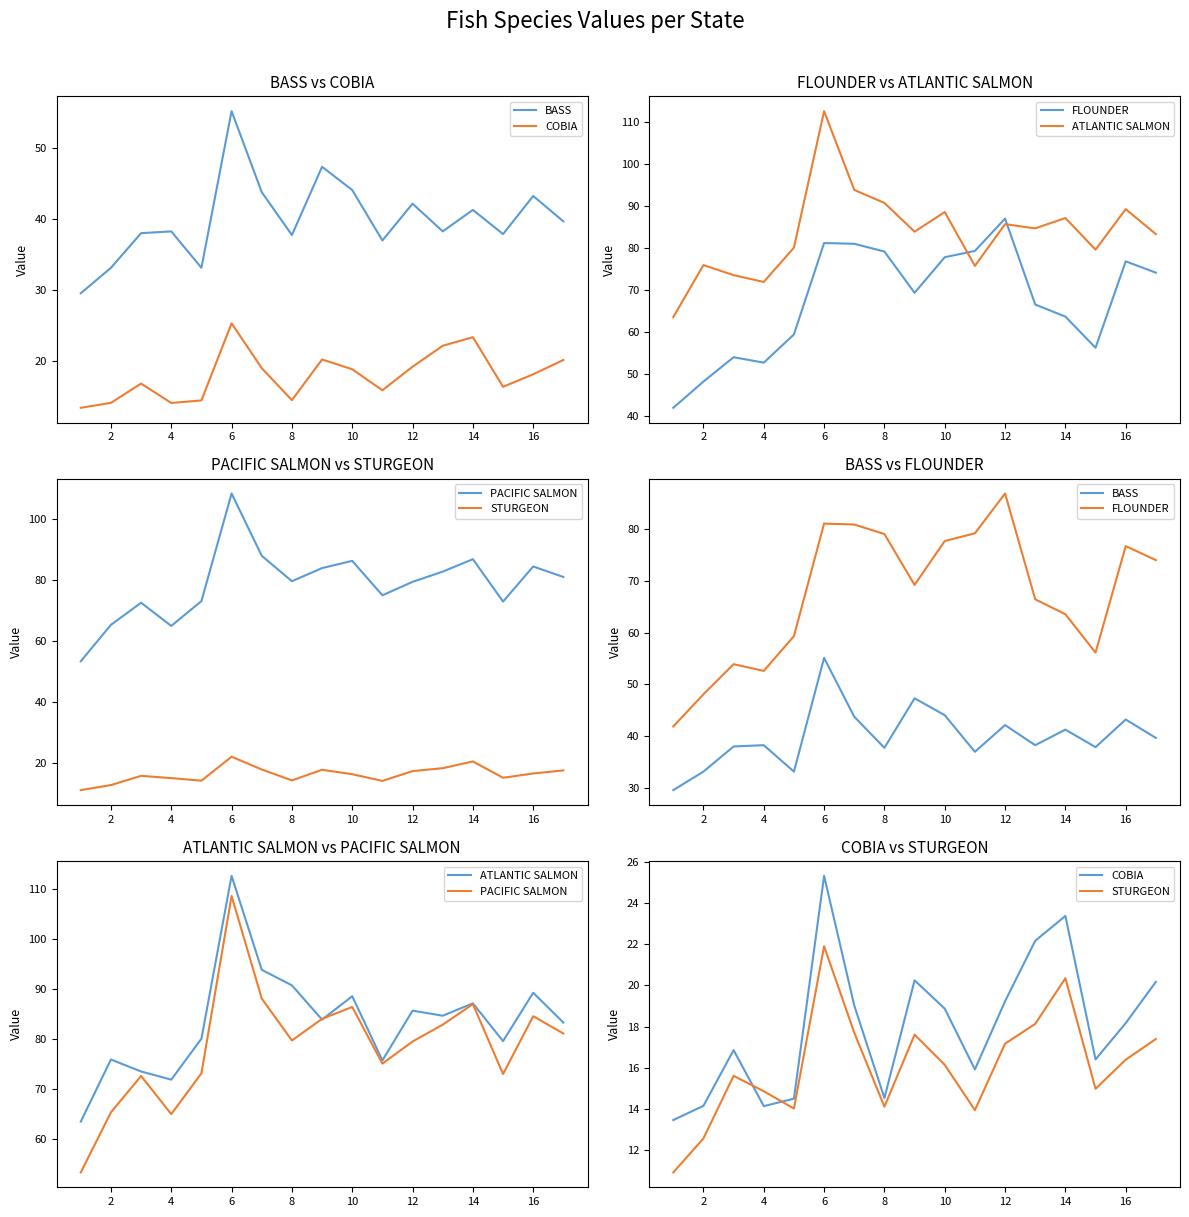

Which has a higher value, 2 or 8?

8